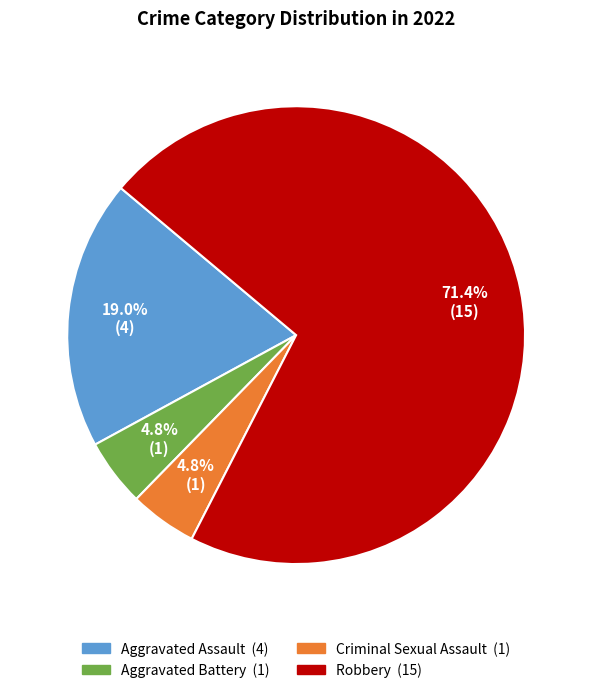

How many segments does this pie chart have?

4